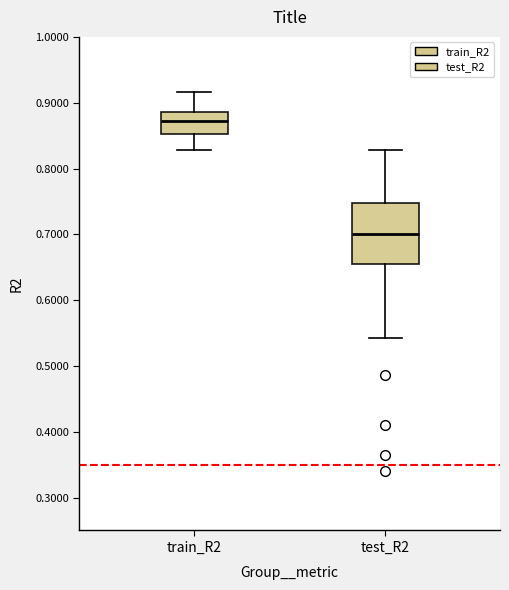

Which box is the tallest, from its lower edge to its upper edge?

test_R2